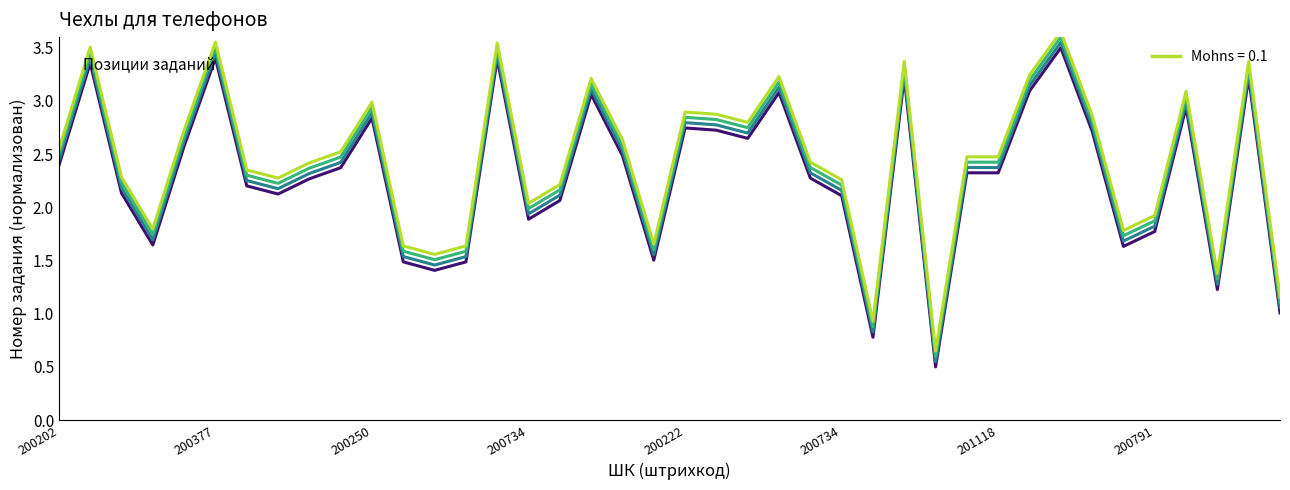

True or false: Задание +0.15 and Номер задания cross at least once.

False